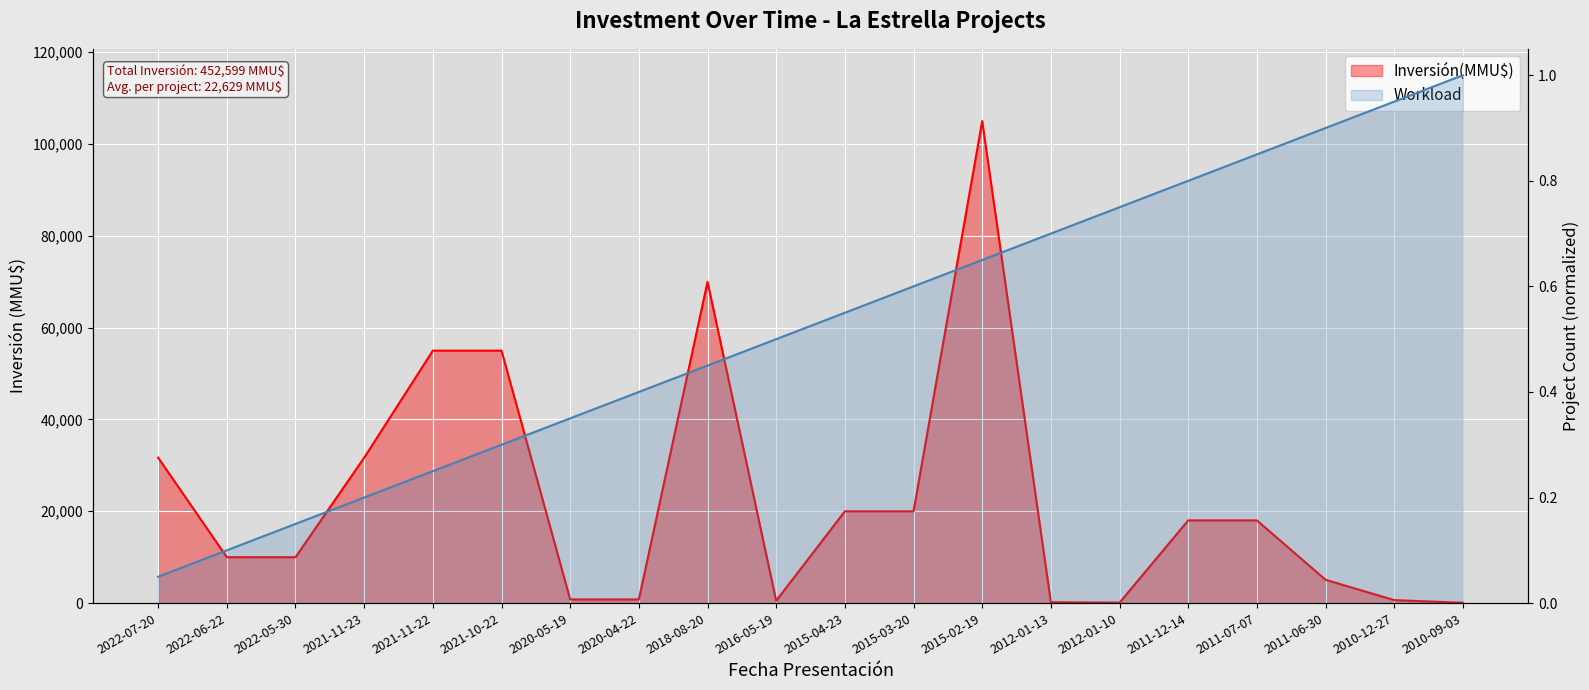

At which category does Inversión(MMU$) reach its first local peak?

2018-08-20